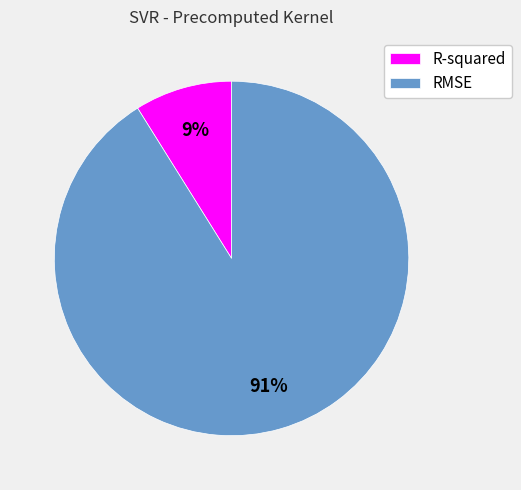

Which category accounts for the majority?

RMSE